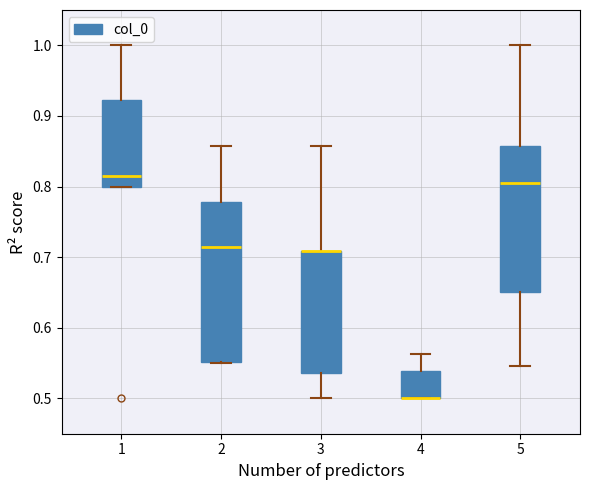

Comparing the boxes themselves (not the whiskers), which one is the tallest?

2